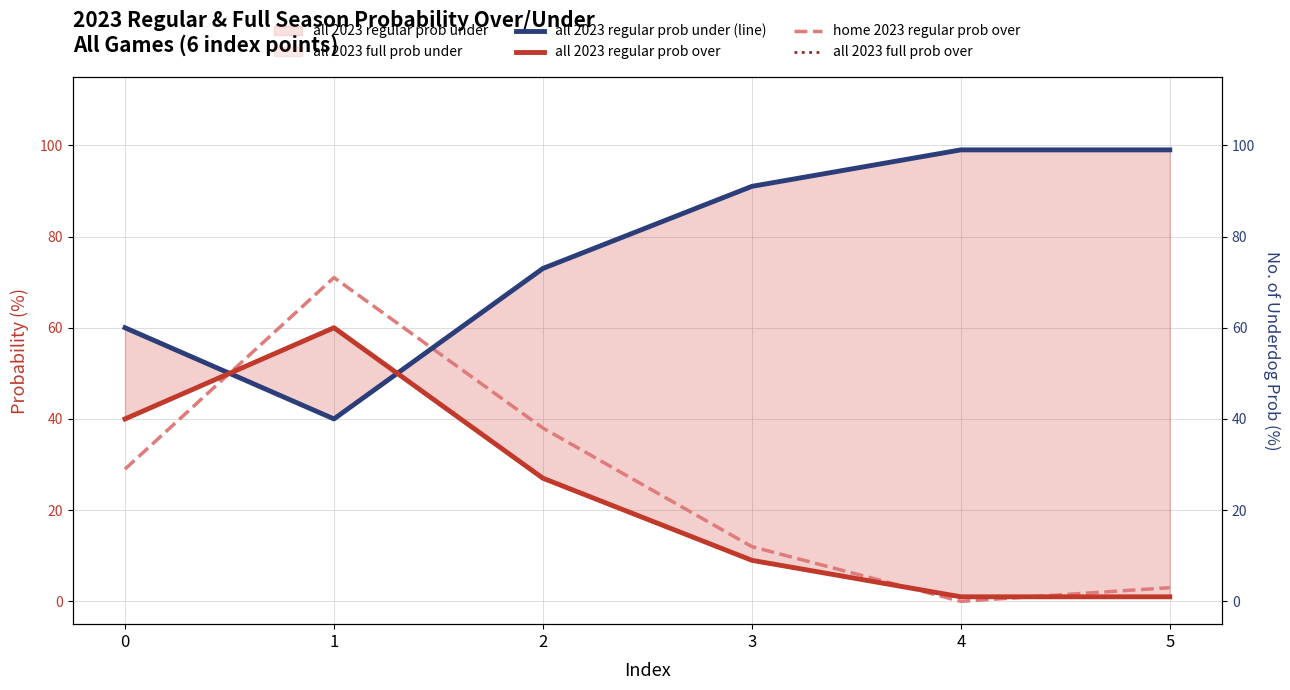

At how many categories does at least one series exceed 75?

3